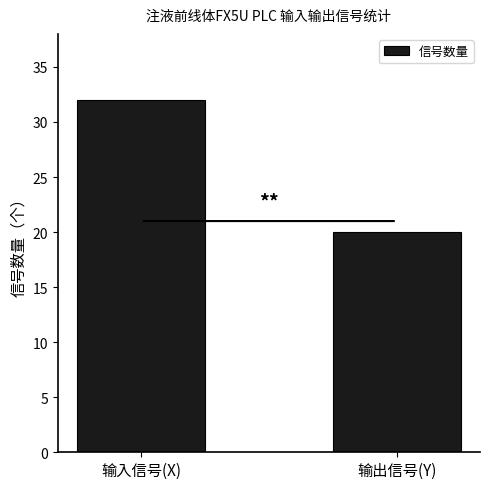

List the labels in order of value, largest first.

输入信号(X), 输出信号(Y)